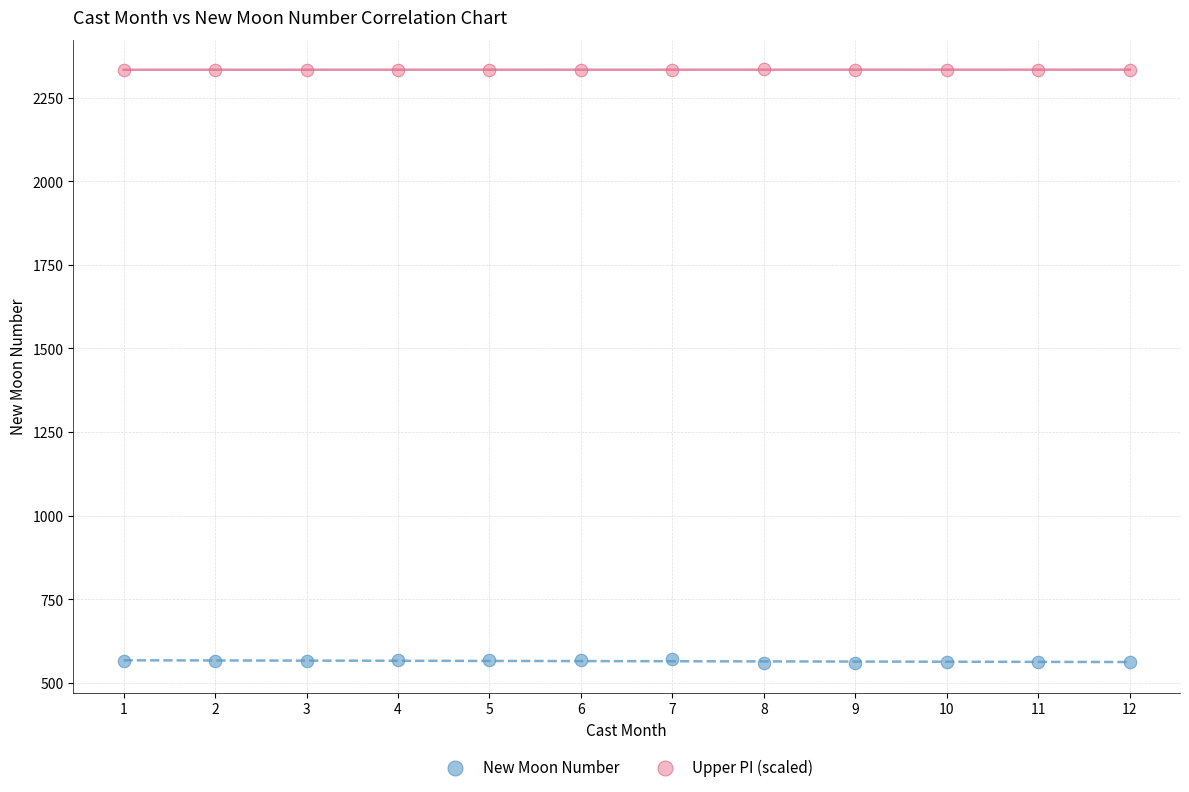

What are all the series names shown in the legend?

New Moon Number, Upper PI (scaled)